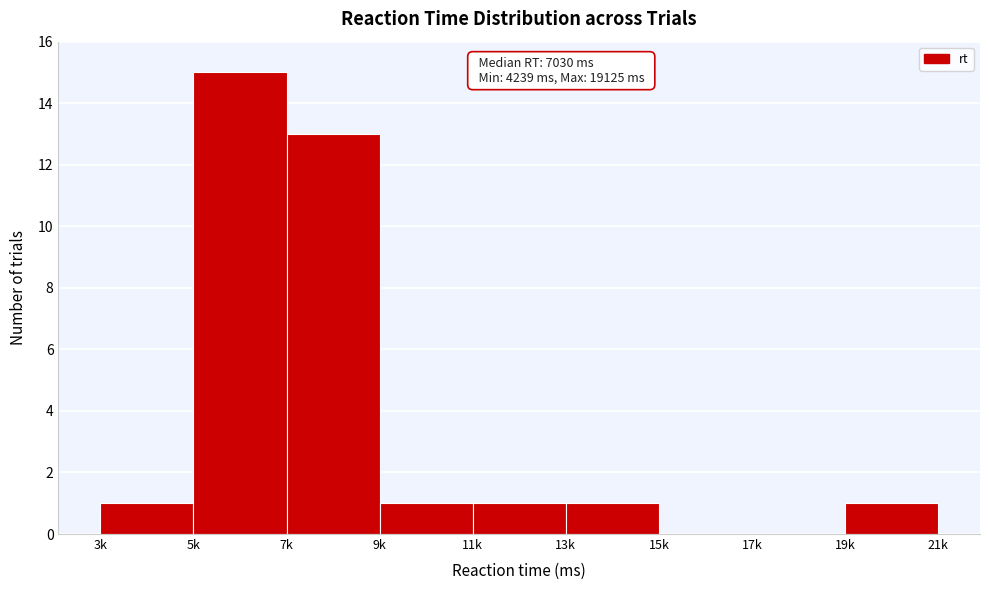

Reading left to right, list all the values displayed in this chart.

3k=1	5k=15	7k=13	9k=1	11k=1	13k=1	15k=0	17k=0	19k=1